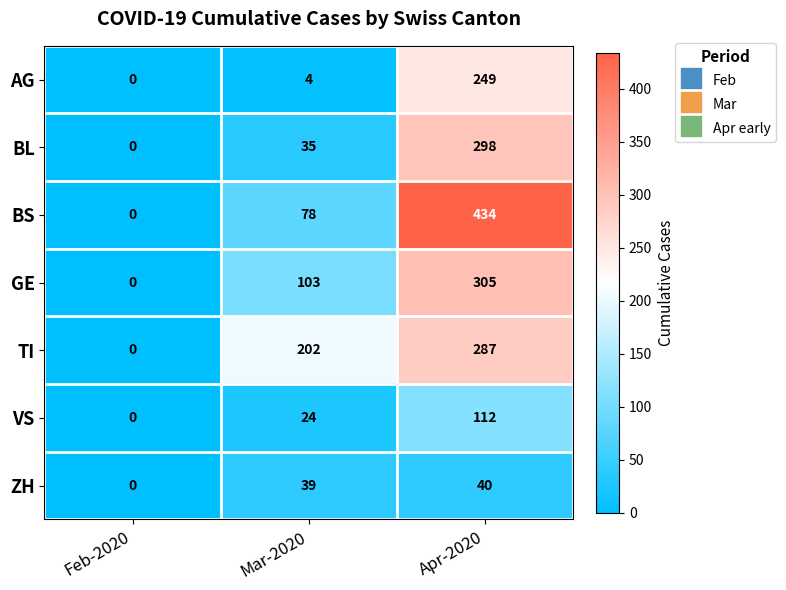

Between Feb-2020 and Mar-2020, which series saw the biggest shift?

TI